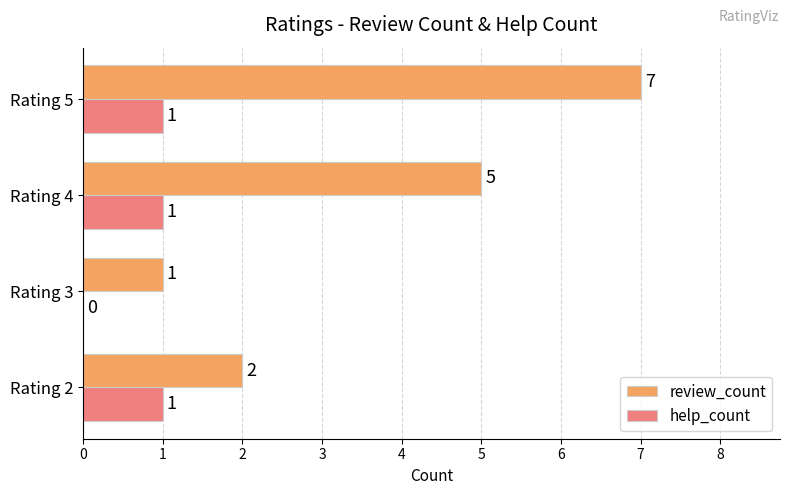

What is the highest value of the review_count series?

7